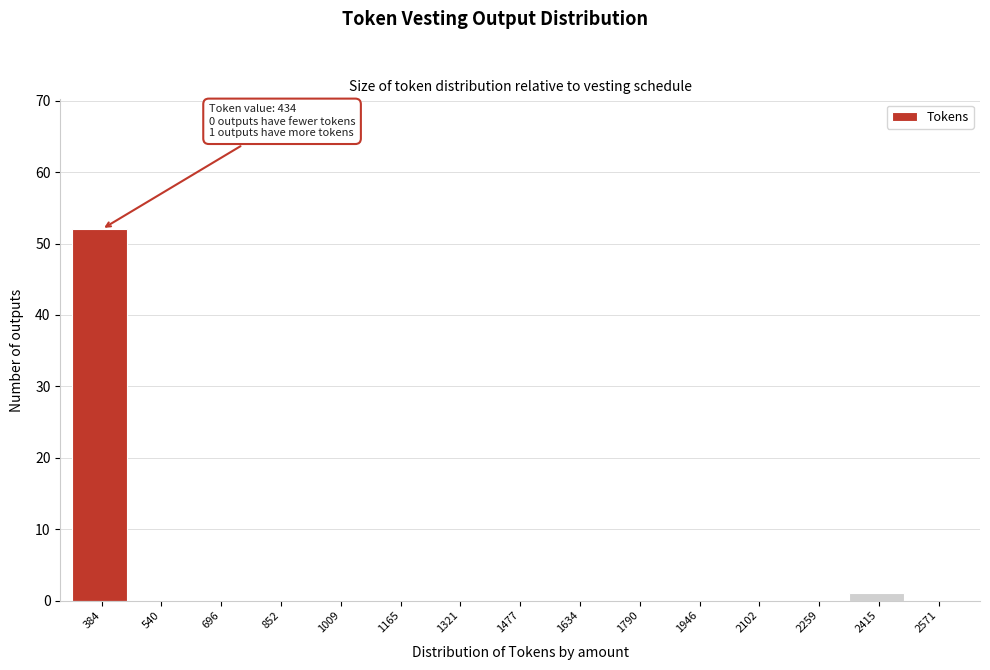

Reading left to right, transcribe all the data shown in this chart.

384=52	540=0	696=0	852=0	1009=0	1165=0	1321=0	1477=0	1634=0	1790=0	1946=0	2102=0	2259=0	2415=1	2571=0